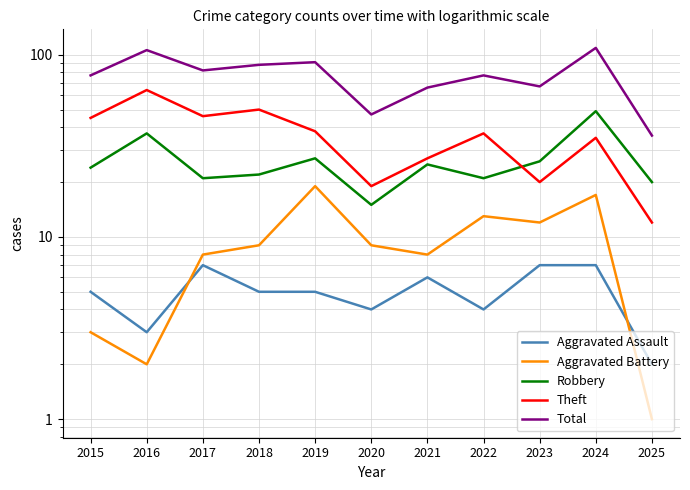

Read the Theft value at 2016.

64